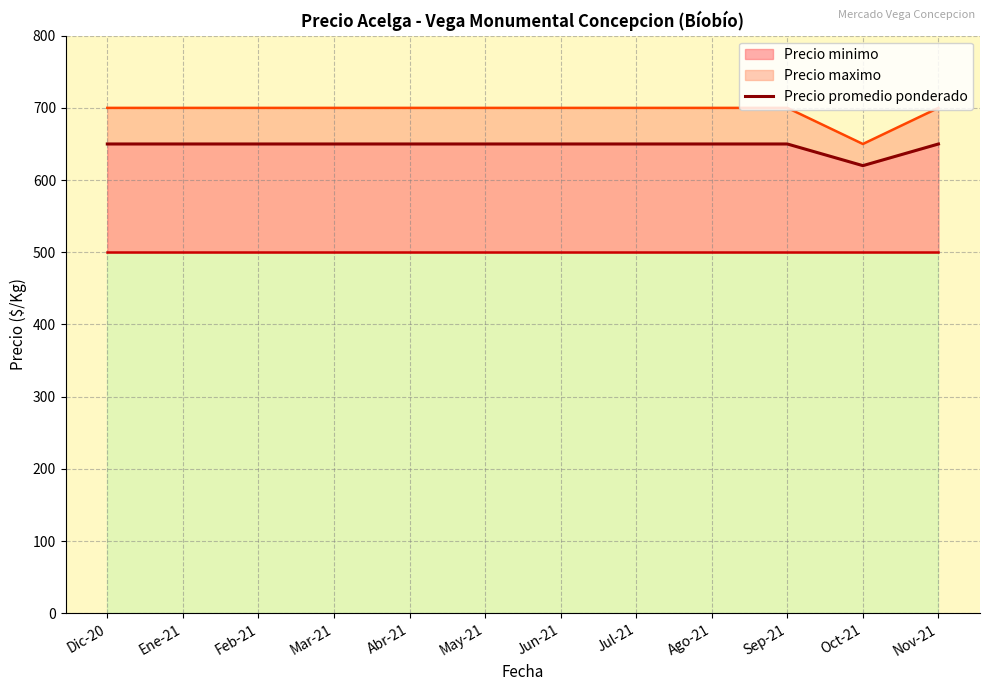

True or false: there are more than 0 points higher than both neighbors.

False